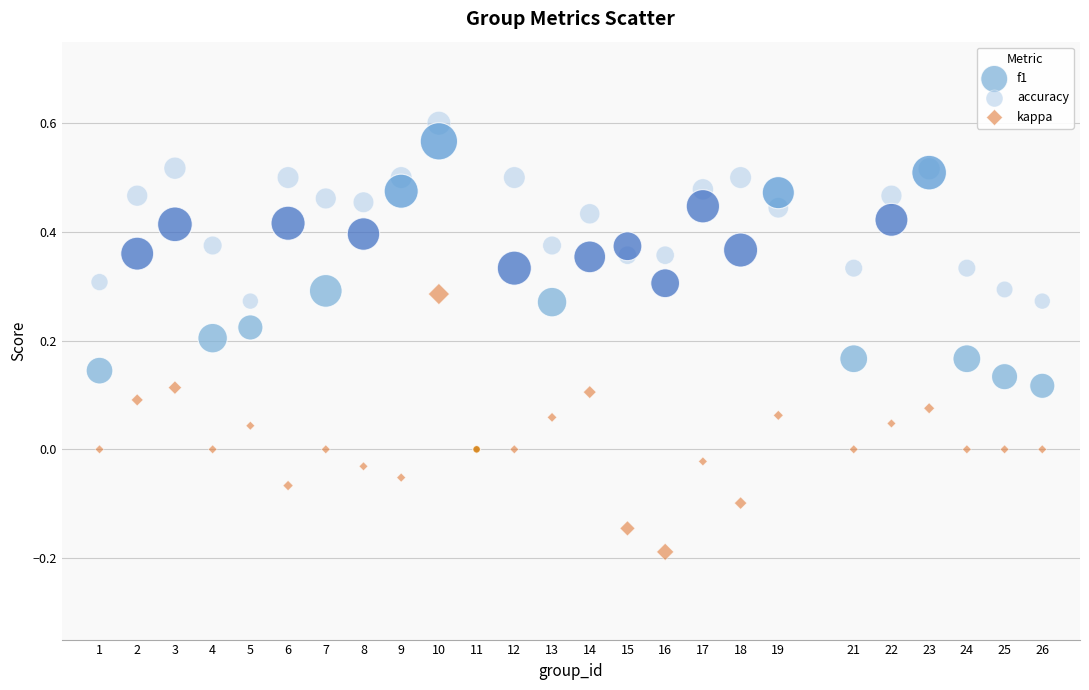

What are all the series names shown in the legend?

f1, accuracy, kappa